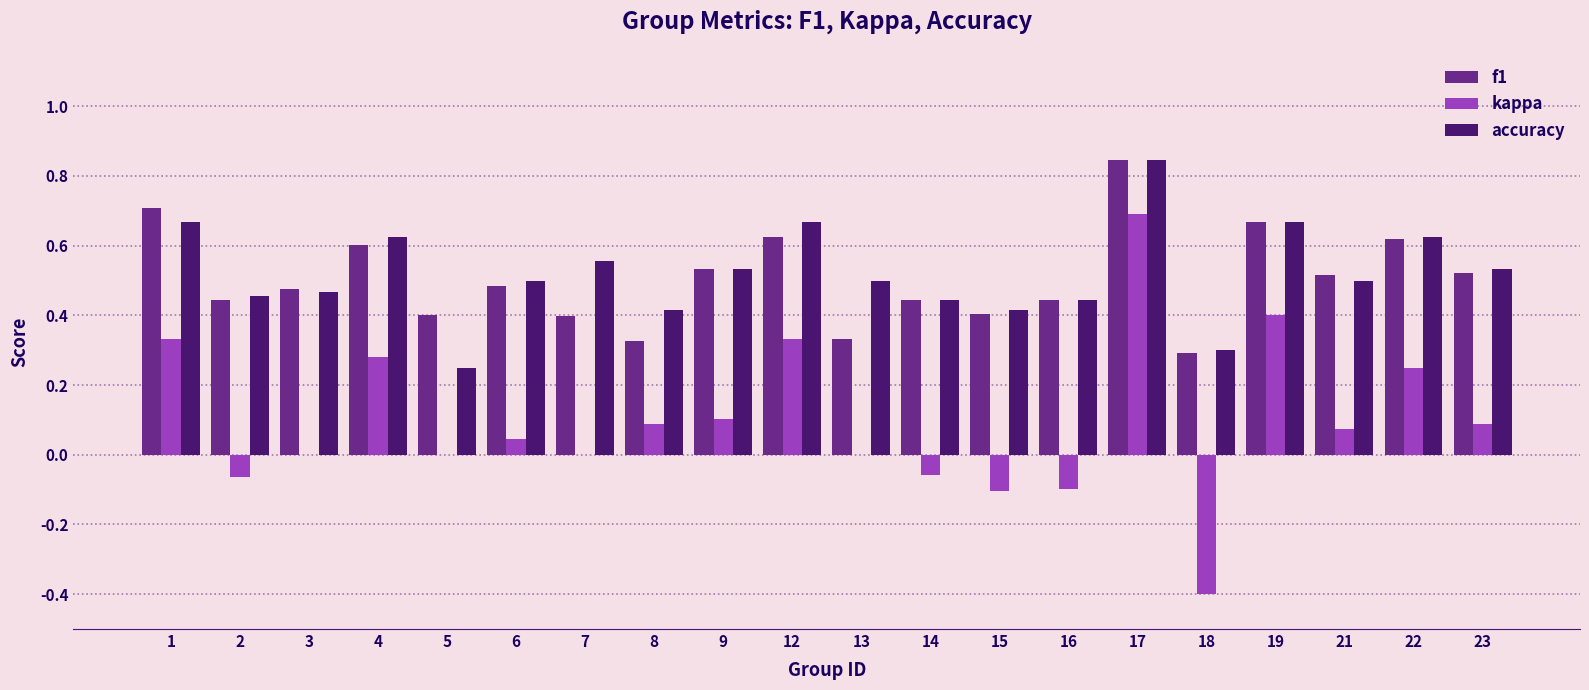

Between 13 and 21, which series saw the biggest shift?

f1